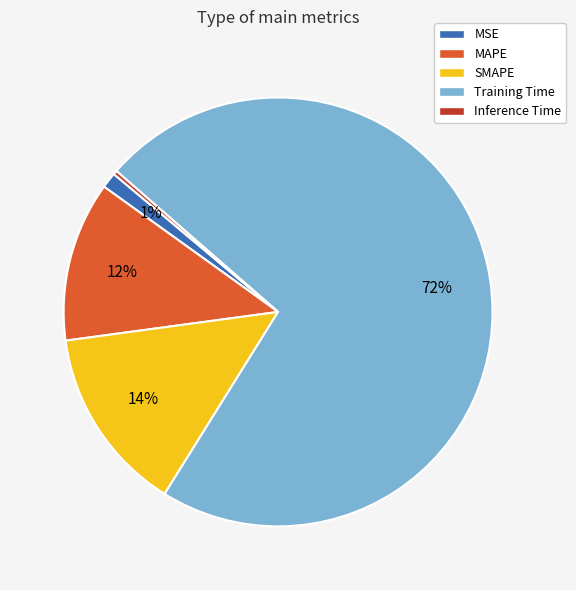

Between Training Time and SMAPE, which is larger?

Training Time